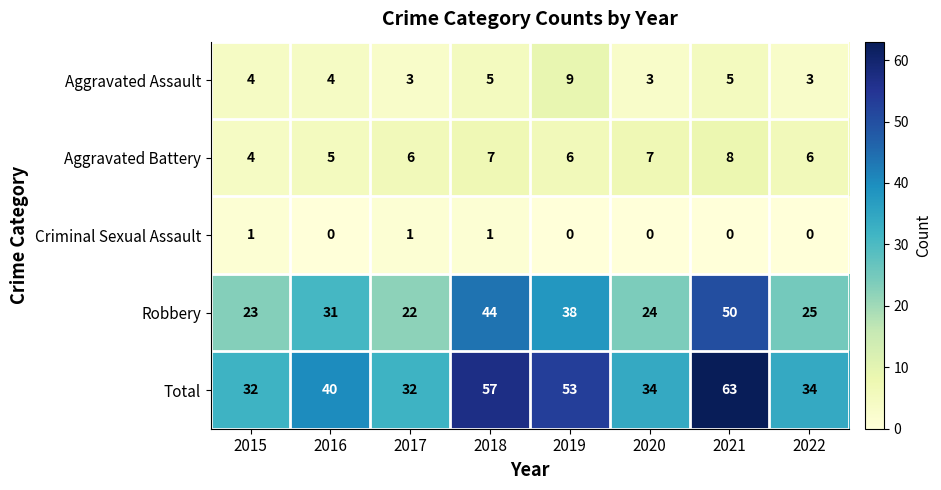

Which category has the highest value across all series?

2021